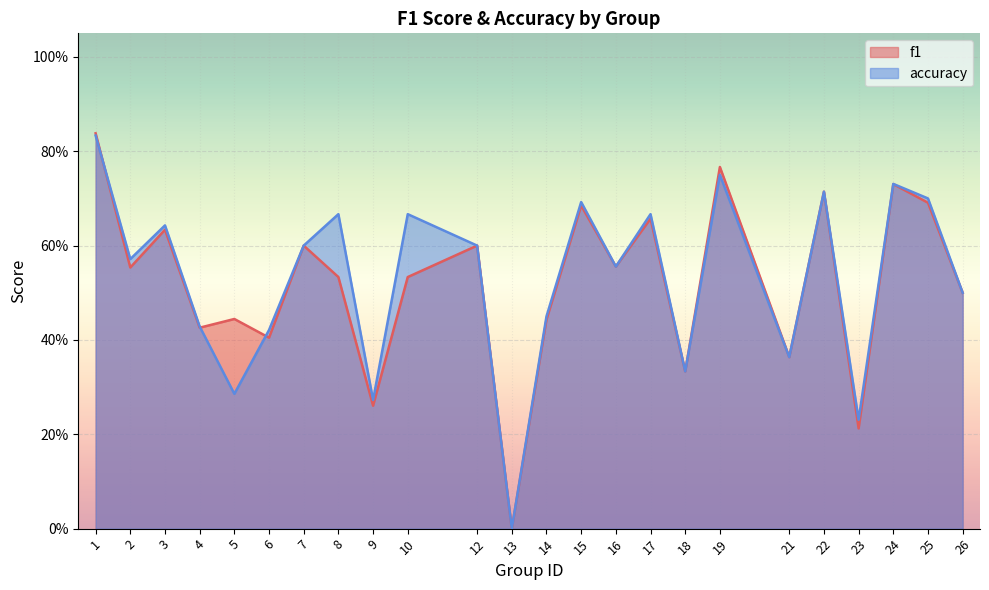

Is the value of f1 at 5 greater than the value of accuracy at 23?

Yes